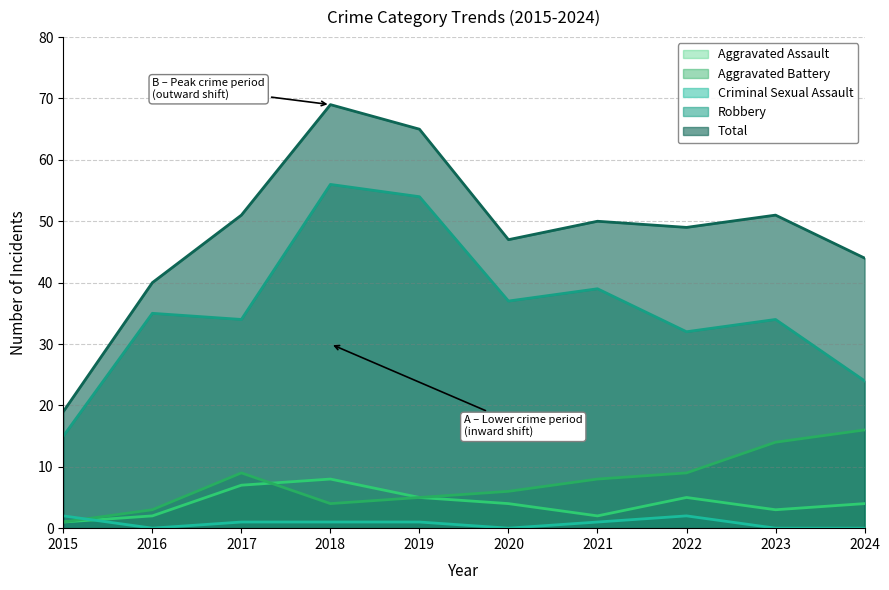

How many data points does each series have?

10